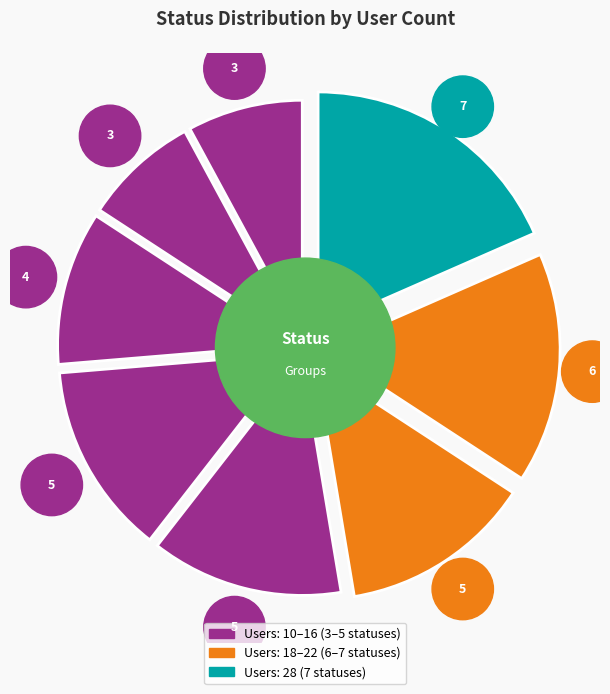

What percentage is the 28 users slice, to the nearest percent?

18%